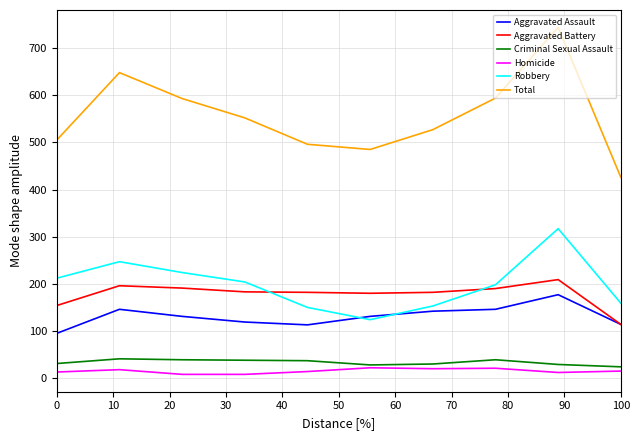

True or false: Robbery and Criminal Sexual Assault cross at least once.

False